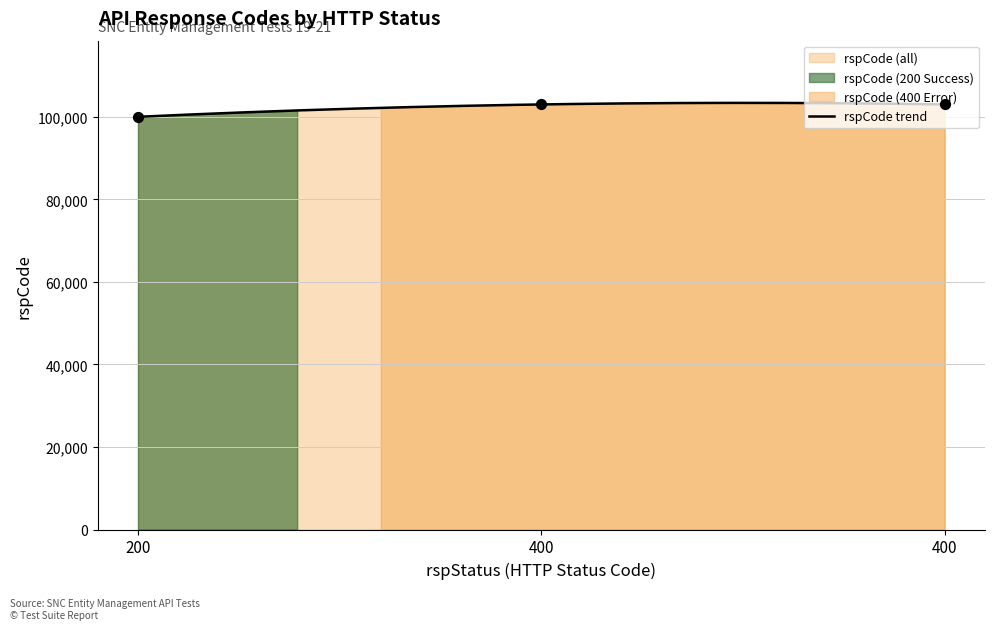

Which has a higher value, 200 or 400?

400